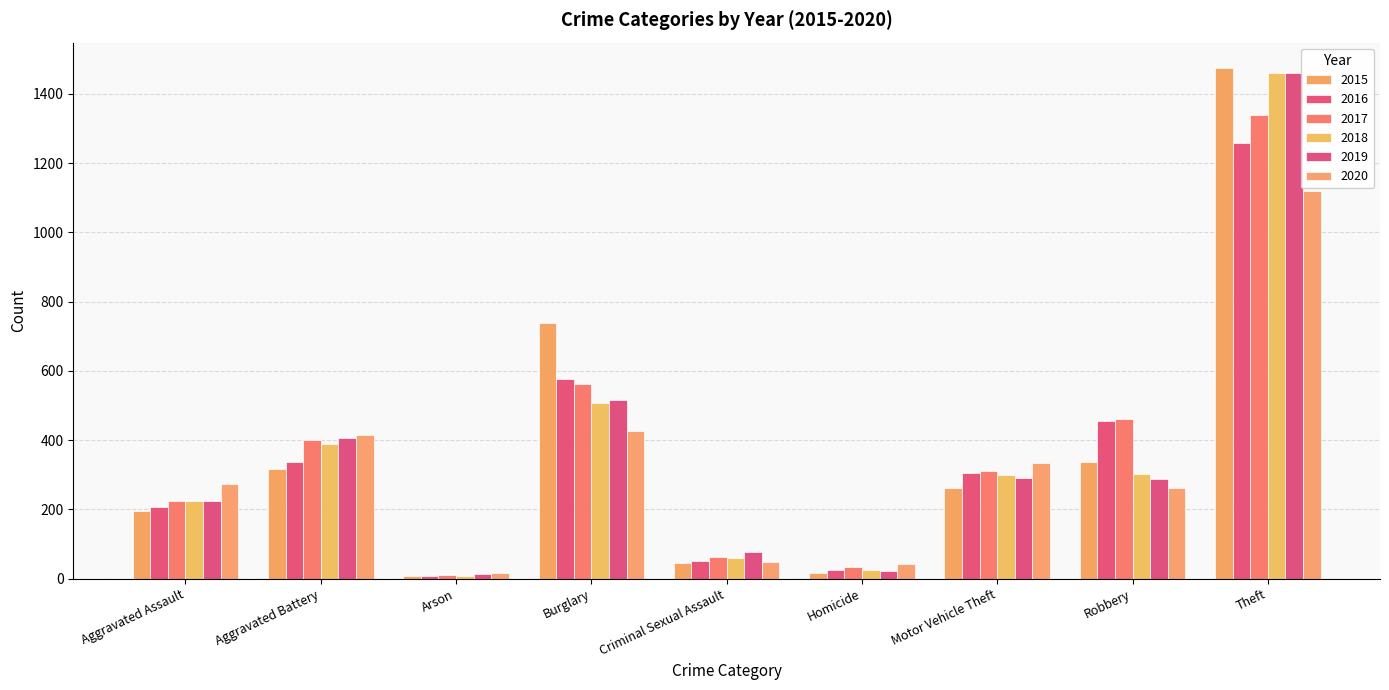

Where does the 2019 series first go above 287?

Aggravated Battery